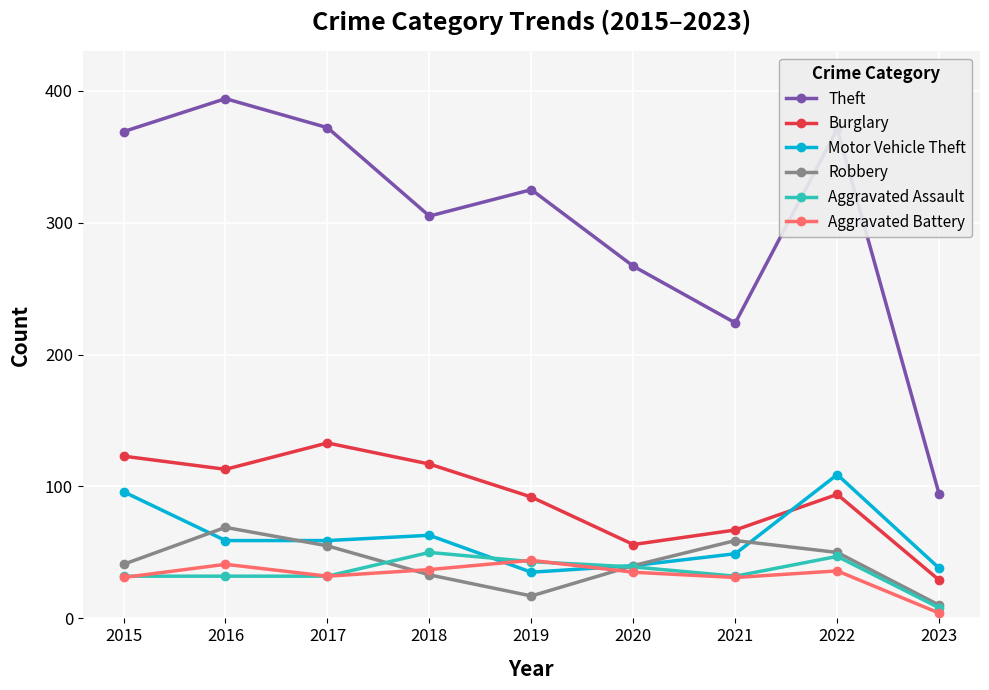

The Aggravated Battery series shows 22 at 2022. True or false?

False